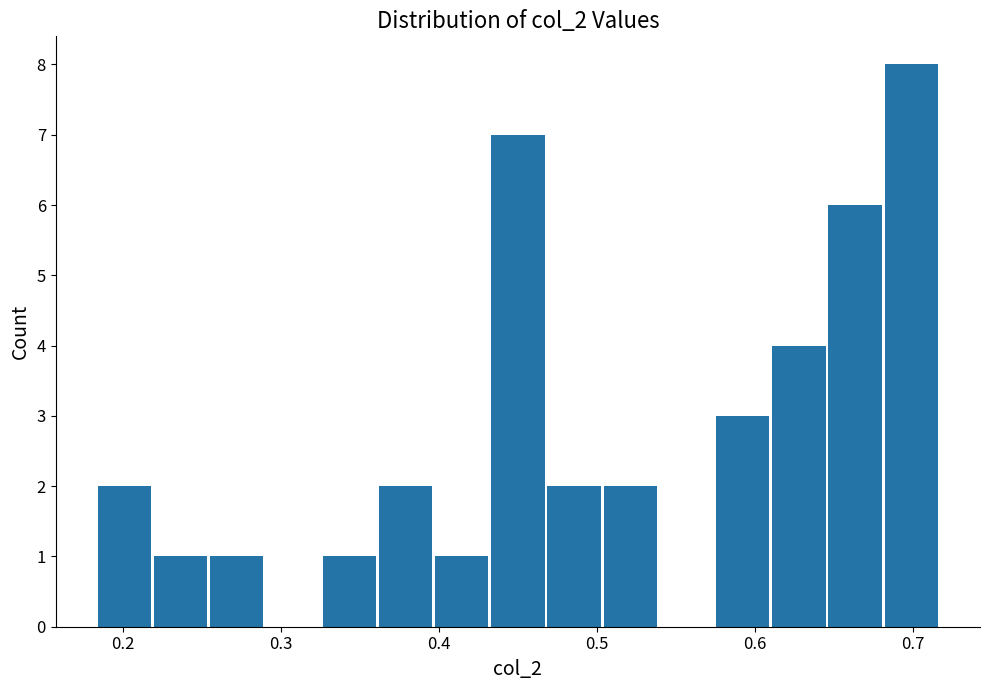

Around what value on the x-axis is the tallest bar? Give the approximate position of its centre, as read against the axis.

0.70